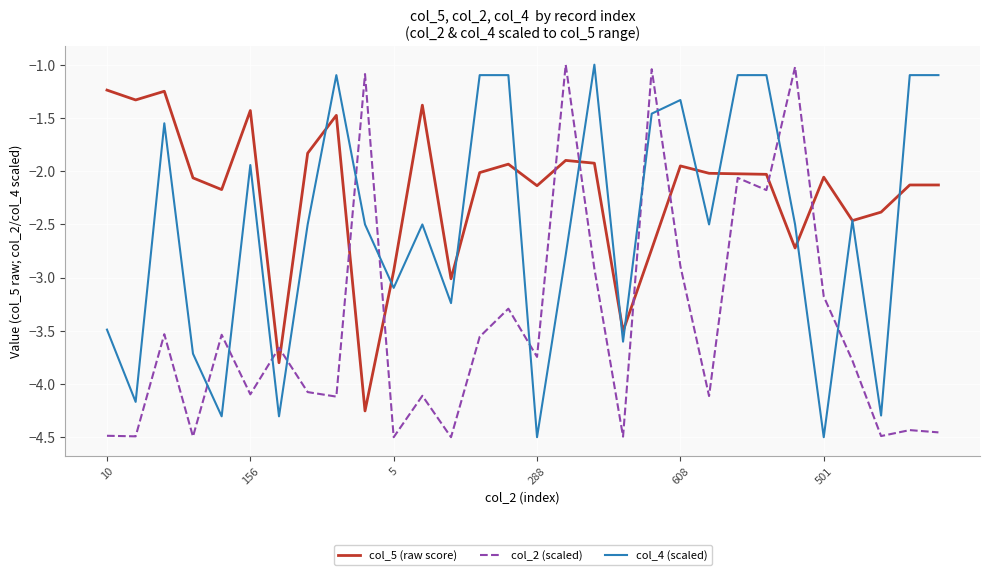

True or false: col_4 (scaled) and col_2 (scaled) cross at least once.

True